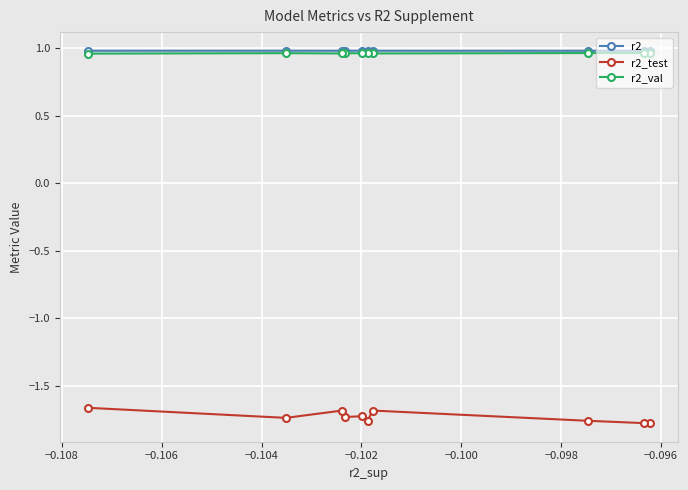

At how many categories does at least one series exceed 0?

10